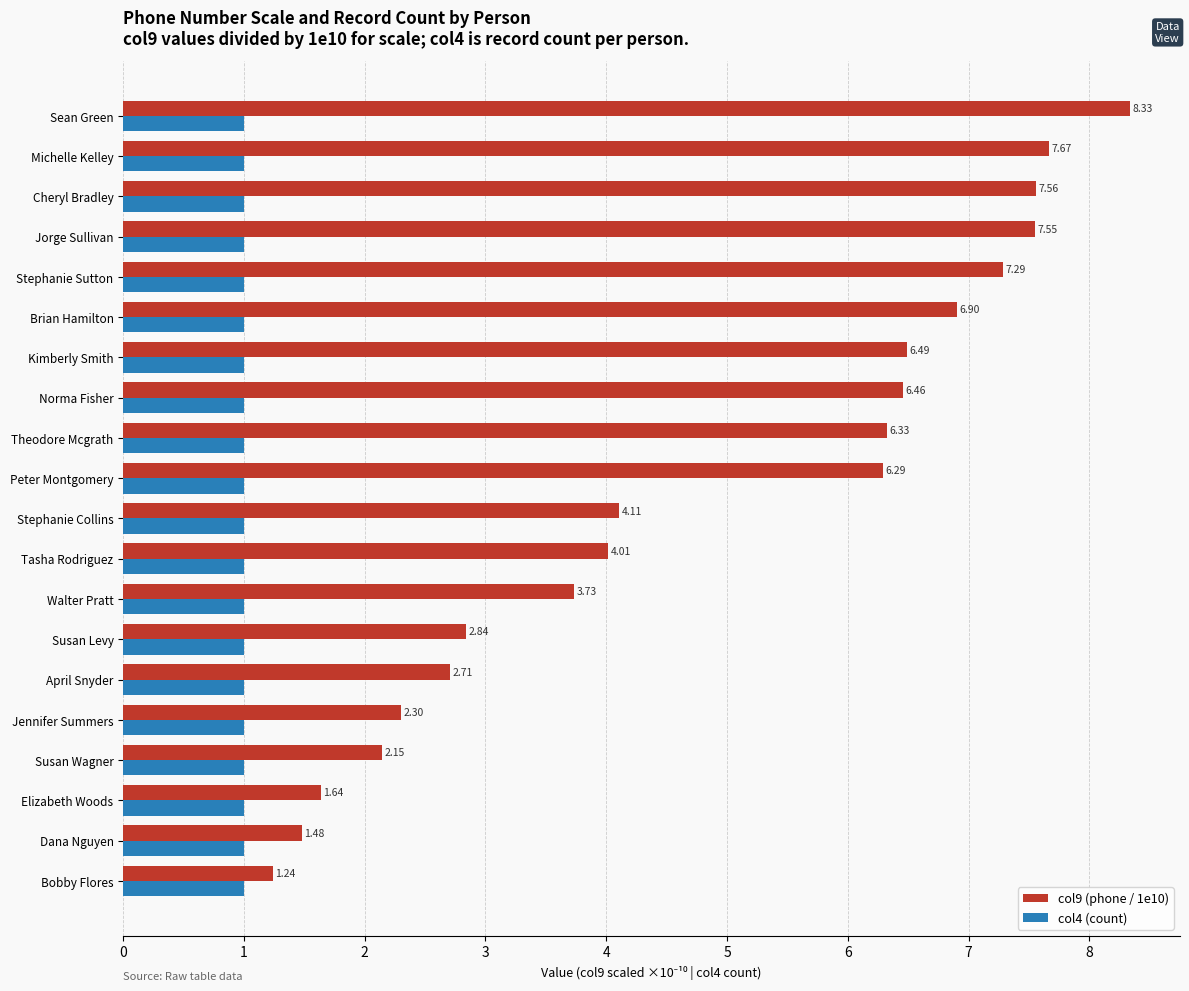

What is the sum of all col9 (phone / 1e10) values?

97.1